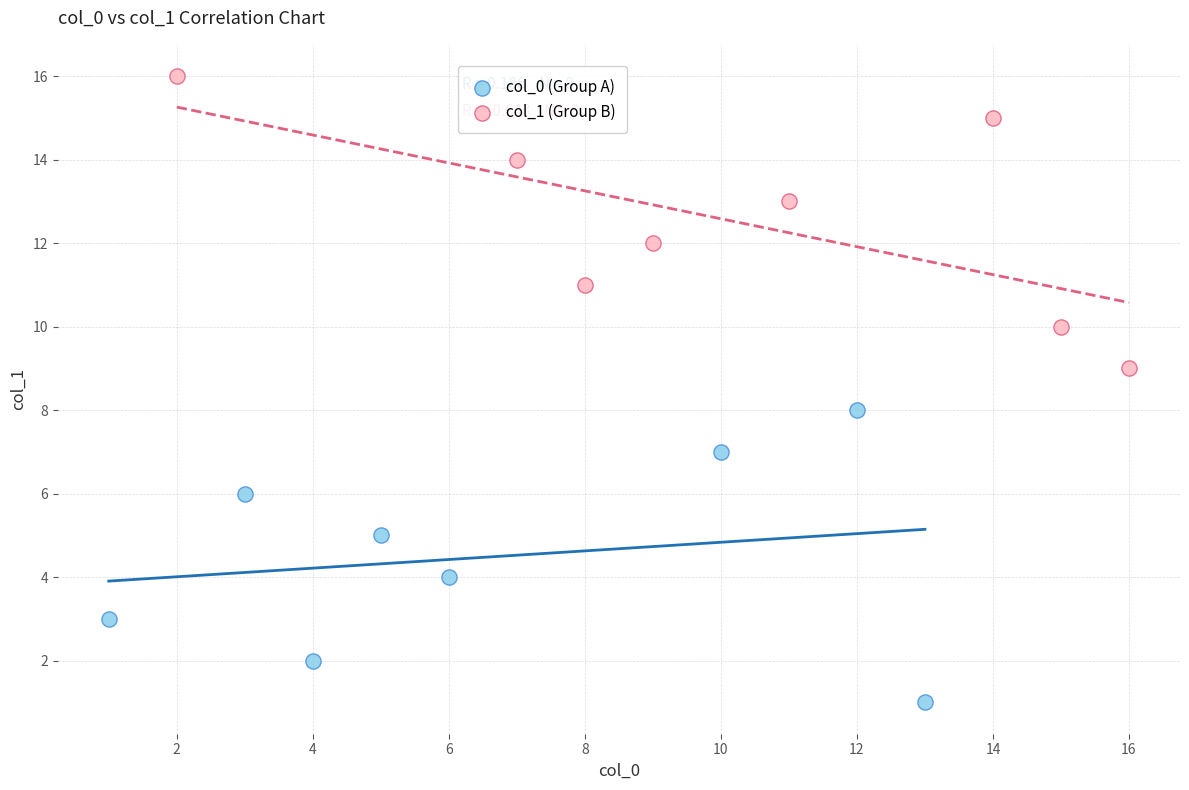

Which series contains the lowest Y value?

col_0 (Group A)